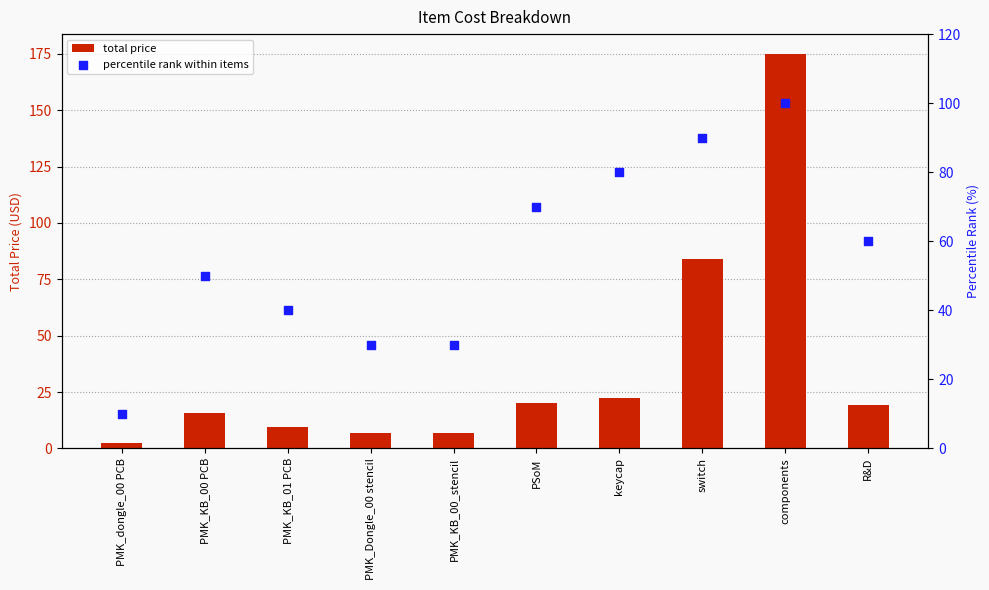

Which series reaches the minimum Y coordinate?

total price